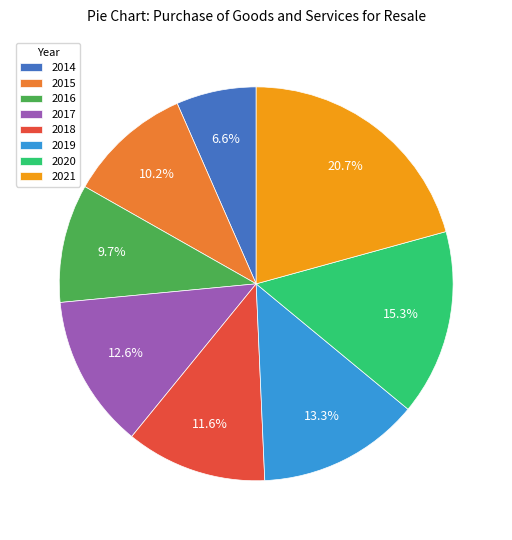

Between 2016 and 2018, which is larger?

2018